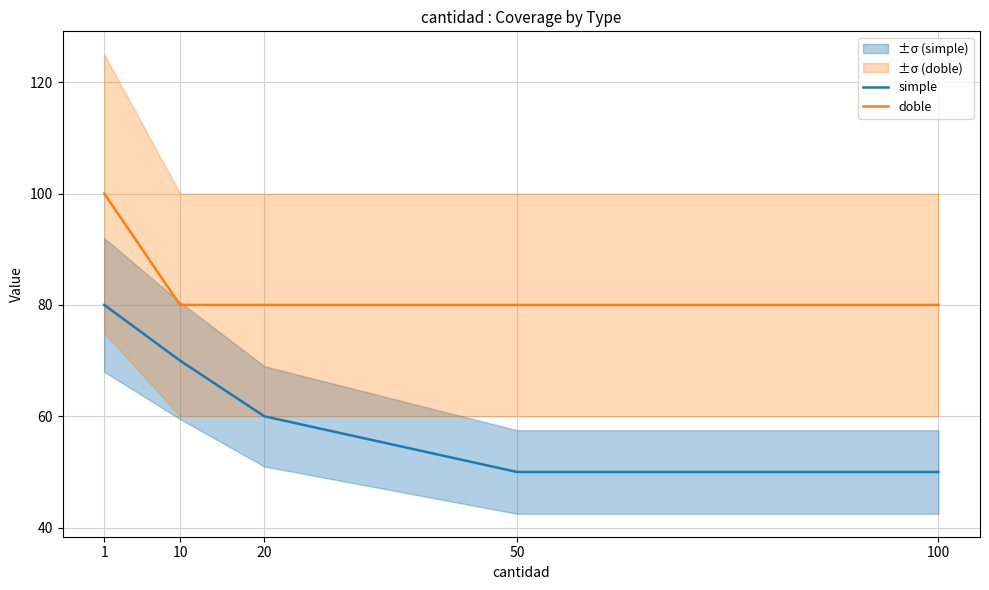

What are all the series names shown in the legend?

simple, doble